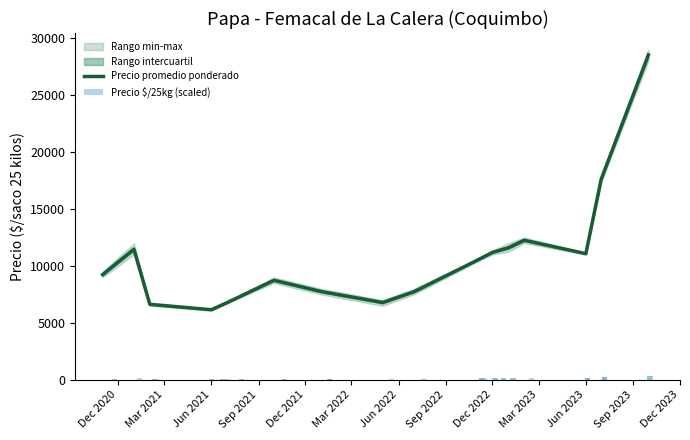

What is the difference between the highest and lowest values at 2023-02-15?

500